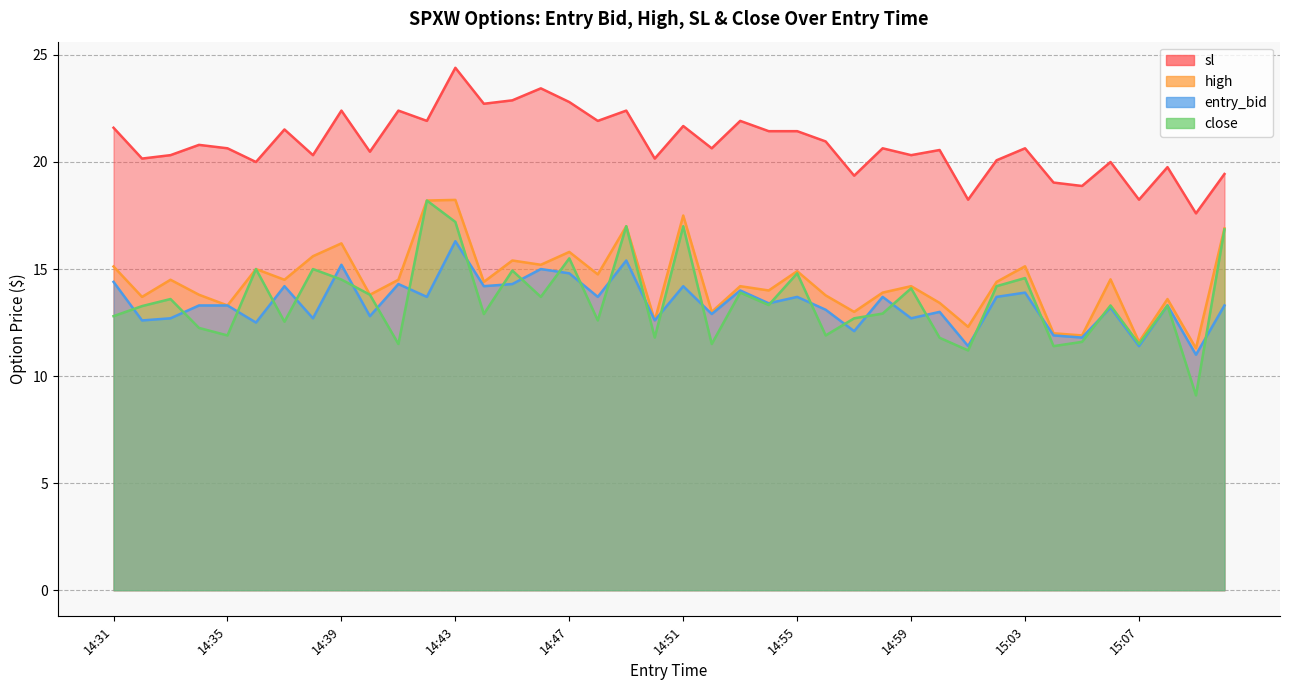

Reading left to right, extract all data points from this chart.

entry_bid: 14:31=14.4	14:32=12.6	14:33=12.7	14:34=13.3	14:35=13.3	14:36=12.5	14:37=14.2	14:38=12.7	14:39=15.2	14:40=12.8	14:41=14.3	14:42=13.7	14:43=16.3	14:44=14.2	14:45=14.3	14:46=15.0	14:47=14.8	14:48=13.7	14:49=15.4	14:50=12.6	14:51=14.2	14:52=12.9	14:53=14.0	14:54=13.4	14:55=13.7	14:56=13.1	14:57=12.1	14:58=13.7	14:59=12.7	15:00=13.0	15:01=11.4	15:02=13.7	15:03=13.9	15:04=11.9	15:05=11.8	15:06=13.2	15:07=11.4	15:08=13.3	15:09=11.0	15:10=13.3
high: 14:31=15.1	14:32=13.7	14:33=14.5	14:34=13.8	14:35=13.3	14:36=15.0	14:37=14.5	14:38=15.6	14:39=16.2	14:40=13.8	14:41=14.5	14:42=18.2	14:43=18.2	14:44=14.4	14:45=15.4	14:46=15.2	14:47=15.8	14:48=14.8	14:49=17.0	14:50=12.6	14:51=17.5	14:52=13.0	14:53=14.2	14:54=14.0	14:55=14.9	14:56=13.8	14:57=13.0	14:58=13.9	14:59=14.2	15:00=13.4	15:01=12.3	15:02=14.4	15:03=15.1	15:04=12.0	15:05=11.9	15:06=14.5	15:07=11.6	15:08=13.6	15:09=11.3	15:10=16.9
sl: 14:31=21.6	14:32=20.2	14:33=20.3	14:34=20.8	14:35=20.6	14:36=20.0	14:37=21.5	14:38=20.3	14:39=22.4	14:40=20.5	14:41=22.4	14:42=21.9	14:43=24.4	14:44=22.7	14:45=22.9	14:46=23.4	14:47=22.8	14:48=21.9	14:49=22.4	14:50=20.2	14:51=21.7	14:52=20.6	14:53=21.9	14:54=21.4	14:55=21.4	14:56=21.0	14:57=19.4	14:58=20.6	14:59=20.3	15:00=20.6	15:01=18.2	15:02=20.1	15:03=20.6	15:04=19.0	15:05=18.9	15:06=20.0	15:07=18.2	15:08=19.8	15:09=17.6	15:10=19.4
close: 14:31=12.8	14:32=13.3	14:33=13.6	14:34=12.2	14:35=11.9	14:36=15.0	14:37=12.5	14:38=15.0	14:39=14.5	14:40=13.8	14:41=11.5	14:42=18.2	14:43=17.2	14:44=12.9	14:45=14.9	14:46=13.7	14:47=15.5	14:48=12.6	14:49=17.0	14:50=11.8	14:51=17.0	14:52=11.5	14:53=13.9	14:54=13.3	14:55=14.8	14:56=11.9	14:57=12.7	14:58=12.9	14:59=14.1	15:00=11.8	15:01=11.2	15:02=14.2	15:03=14.6	15:04=11.4	15:05=11.6	15:06=13.3	15:07=11.5	15:08=13.3	15:09=9.1	15:10=16.9